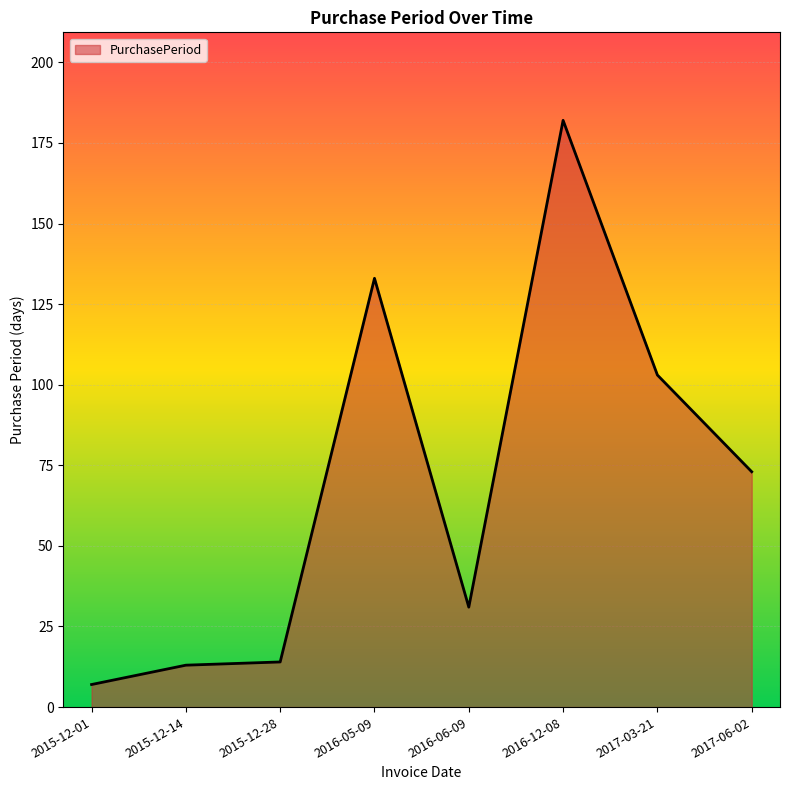

How many lines are shown in the chart?

1